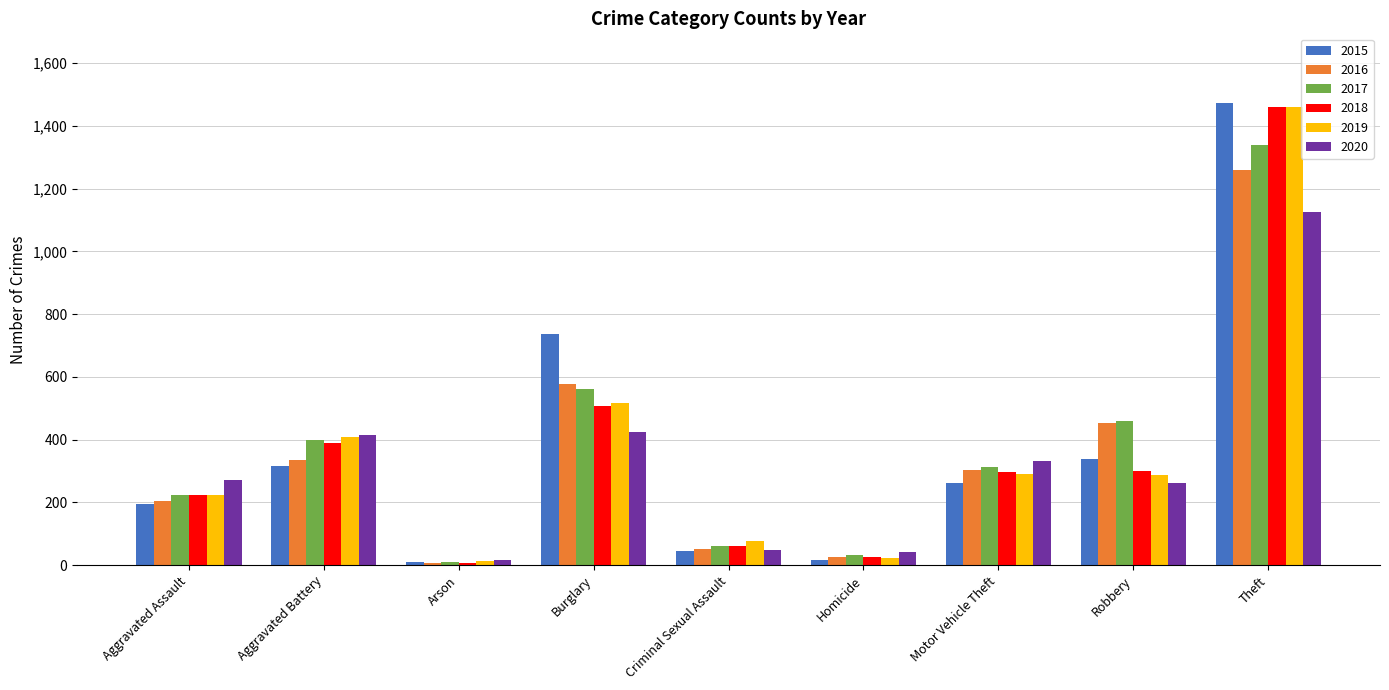

What is the label of the 9th bar from the right?

Aggravated Assault